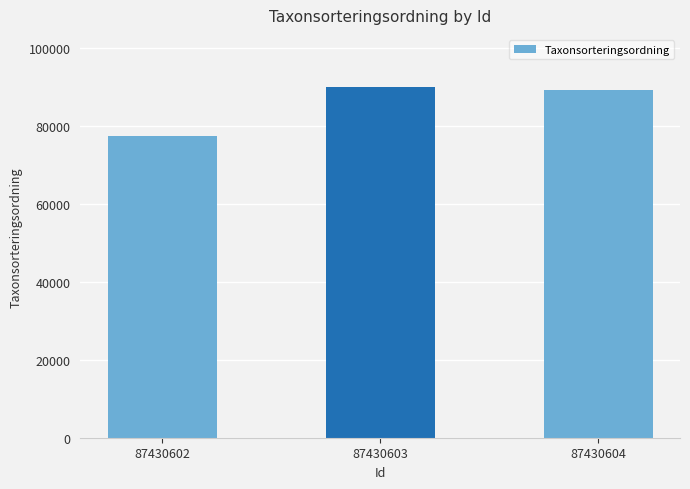

What is the change in value from 87430603 to 87430604?

-560